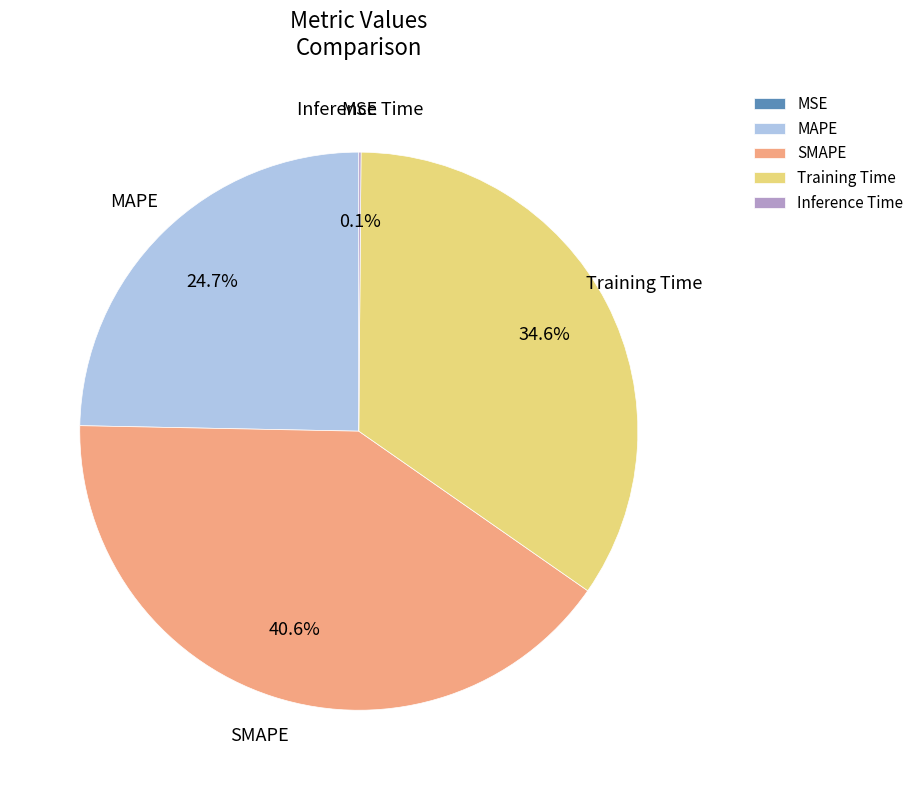

How much of the chart is everything except MAPE?

75.3%